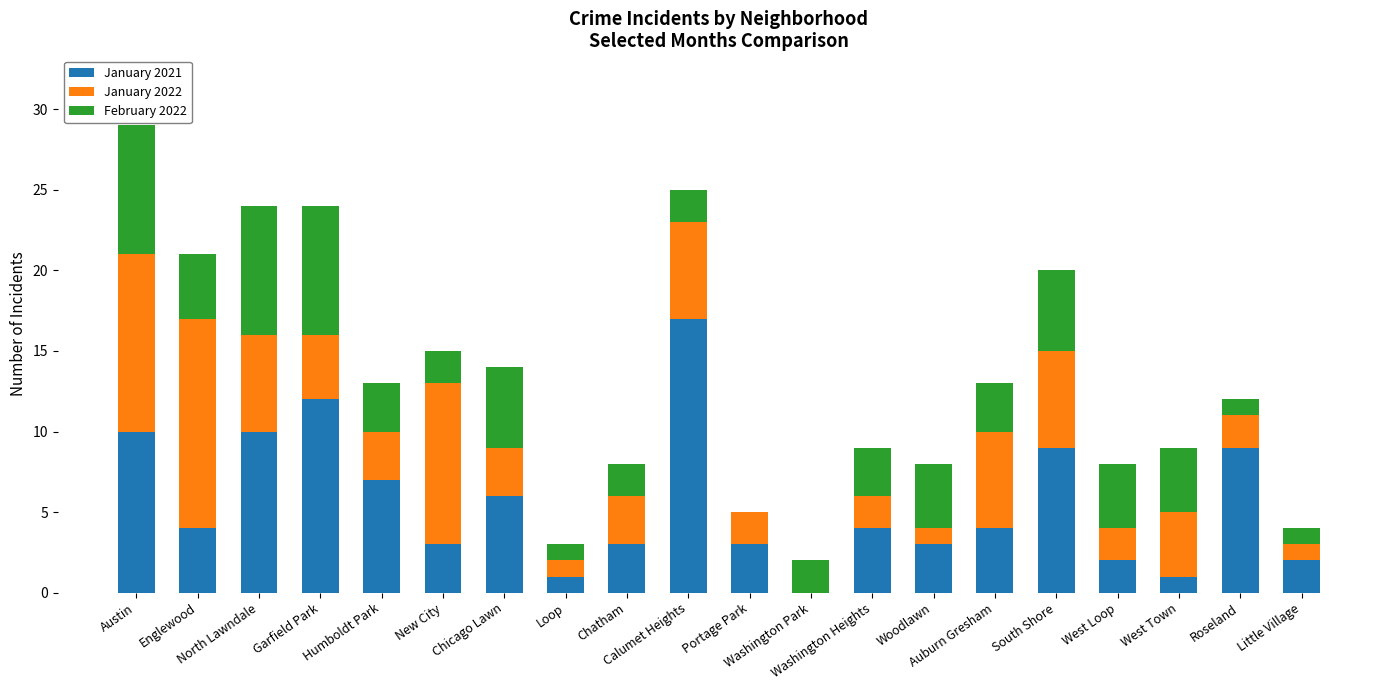

What is the highest value of the January 2021 series?

17